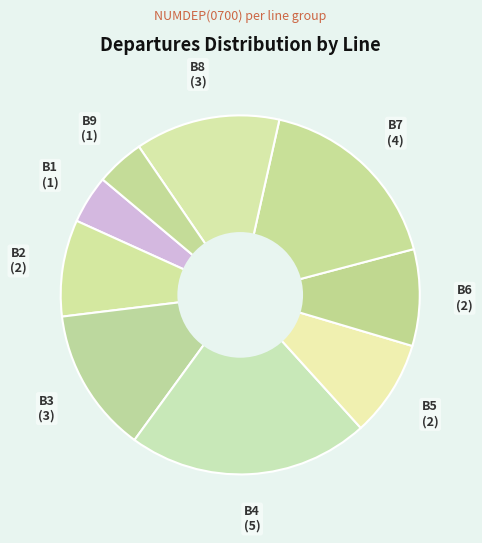

Which slice is the largest?

B4